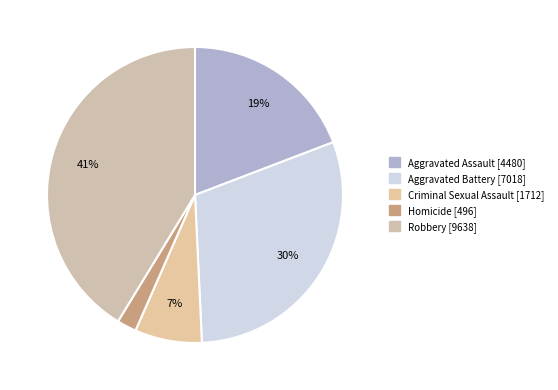

Is Aggravated Assault the majority of the pie?

No